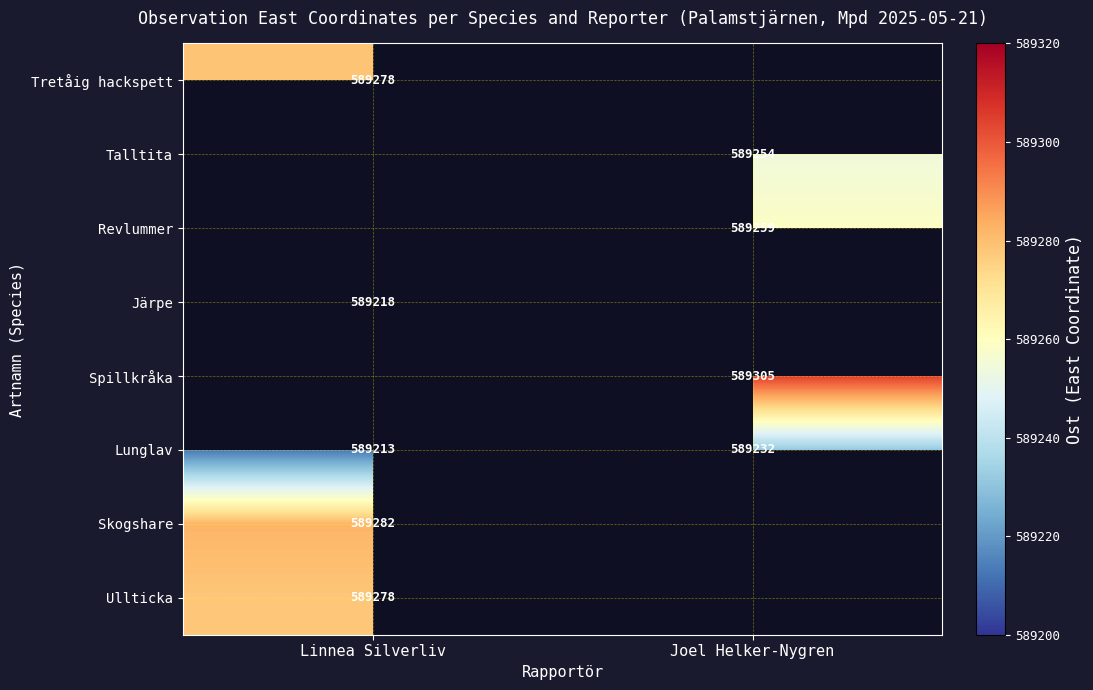

True or false: Spillkråka has a value of 412148.3 at Joel Helker-Nygren.

False